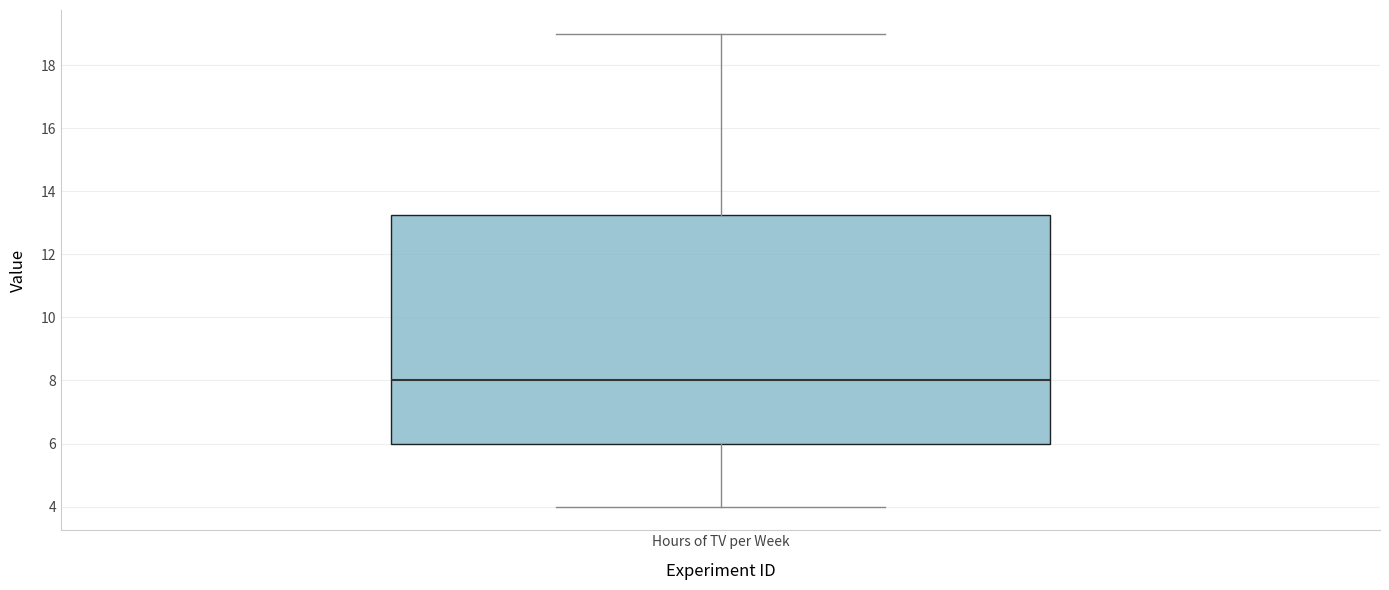

Where is the lower edge of the box for Hours of TV per Week on the y-axis? The values are not printed on the chart, so give them approximately, as read against the axis.

6.0